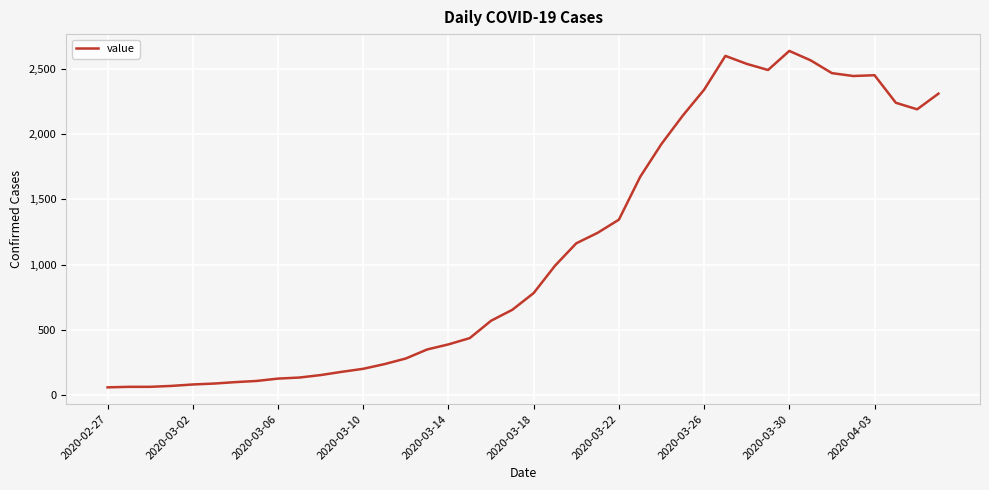

What is the greatest value displayed?

2637